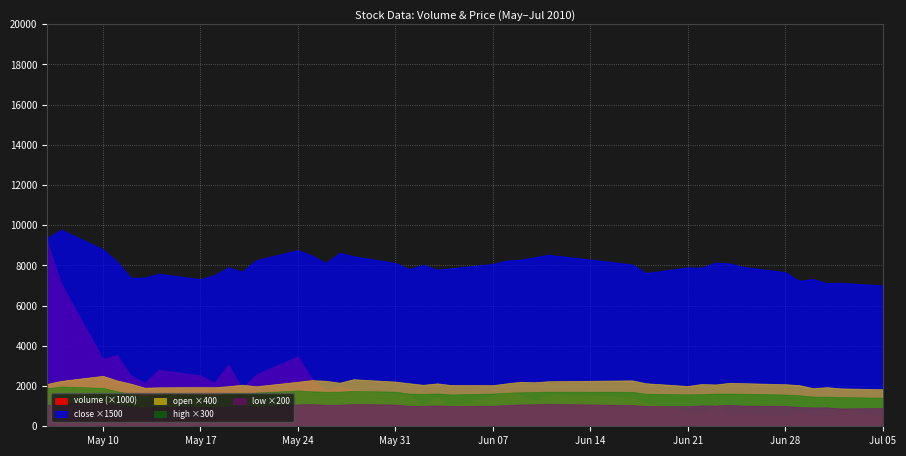

Which has a higher value, 39 or 18?

18